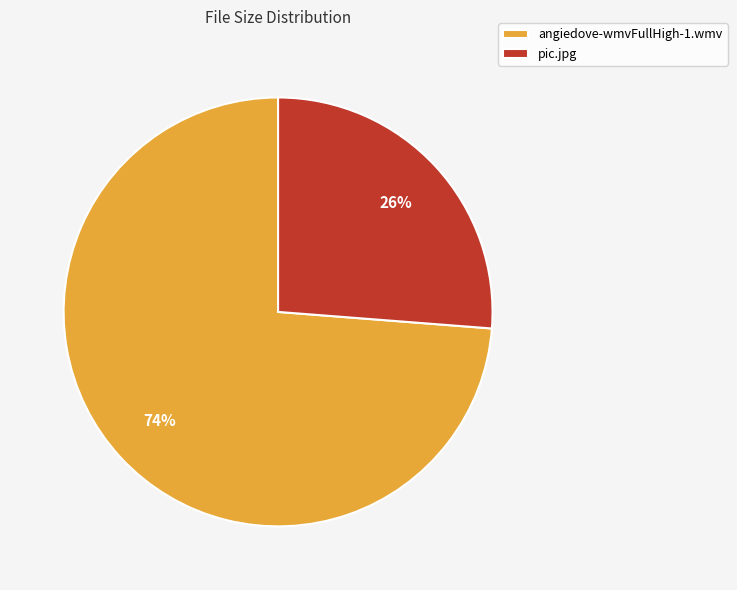

Is there a majority slice in this chart?

Yes